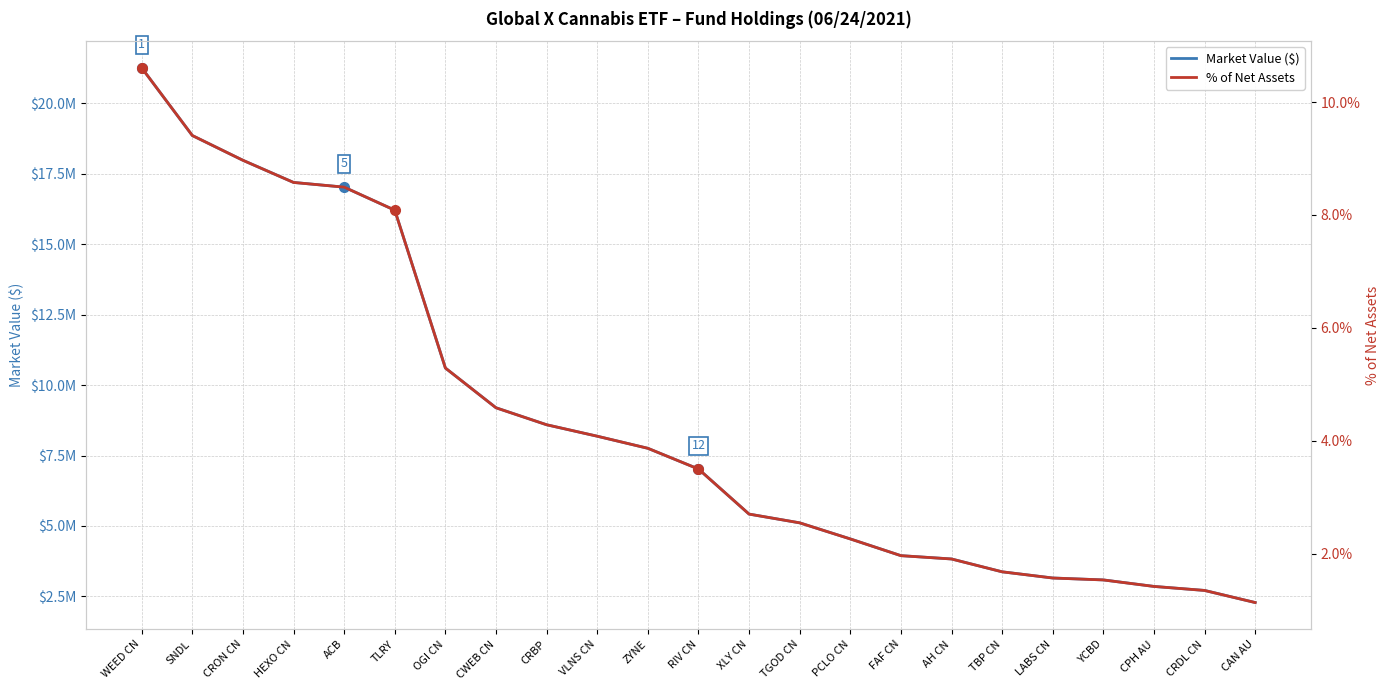

Between CRBP and RIV CN, which series saw the biggest shift?

Market Value ($)